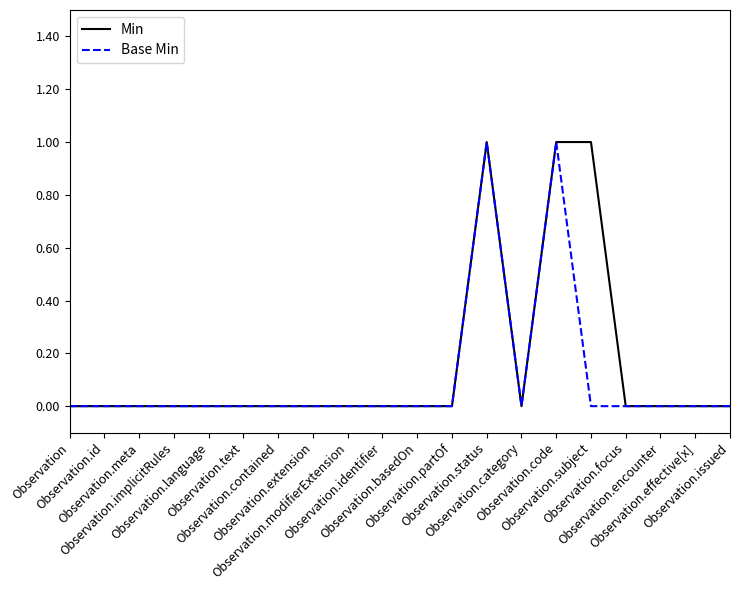

The value of Base Min at Observation.basedOn is -1. True or false?

False